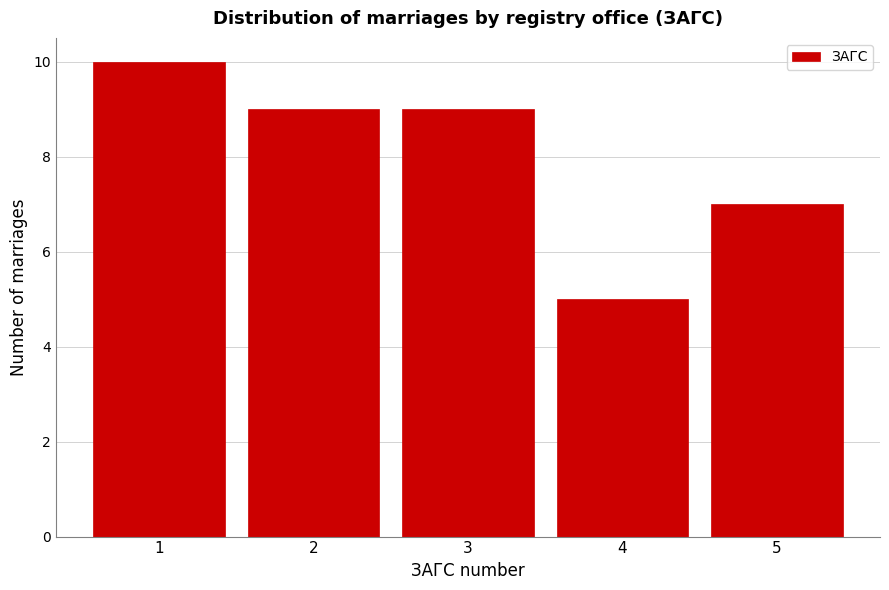

Reading right to left, extract all data points from this chart.

5=7	4=5	3=9	2=9	1=10